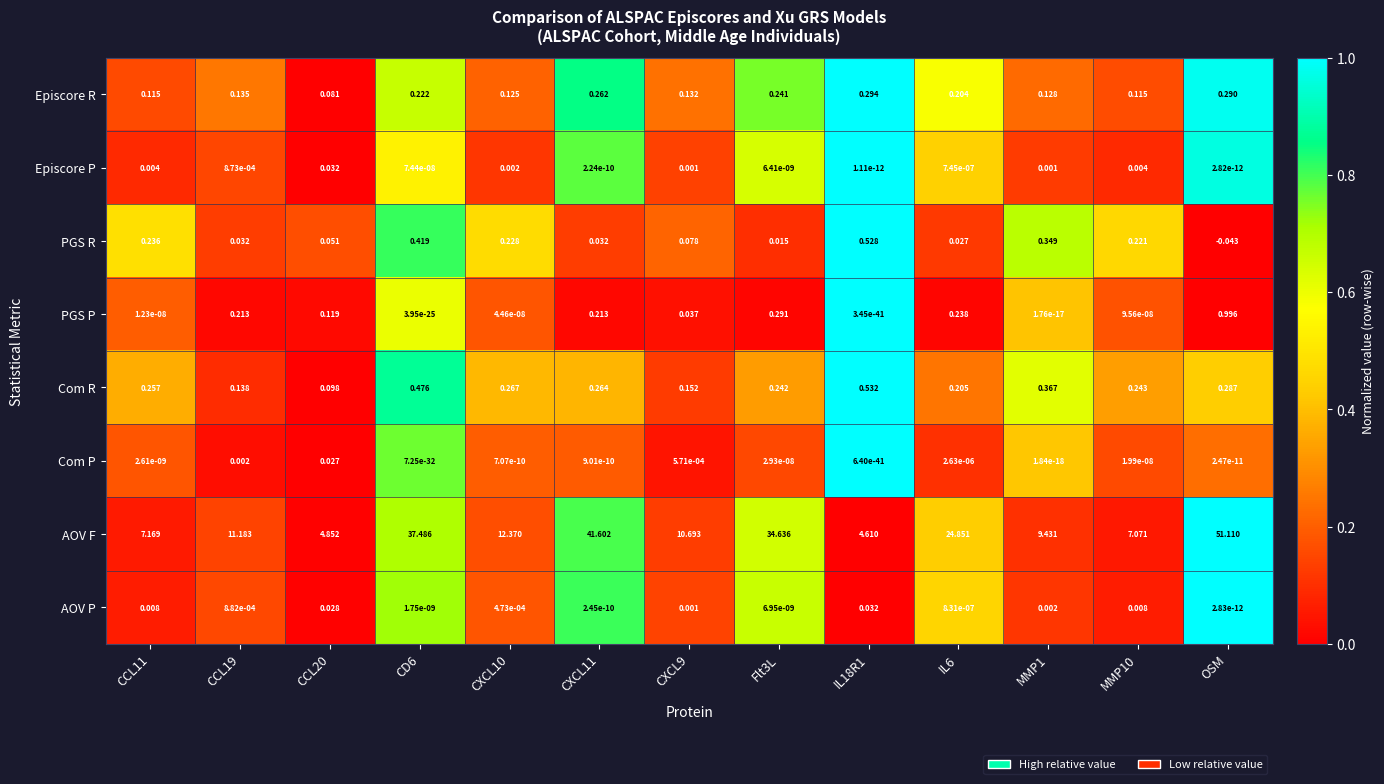

At which category is the sum across all series the highest?

OSM